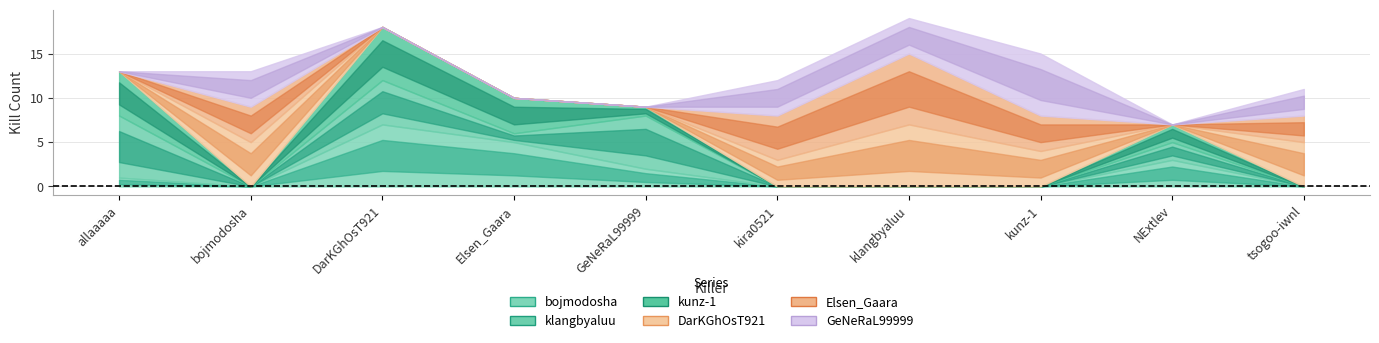

Does the chart display data point markers on the line(s)?

No